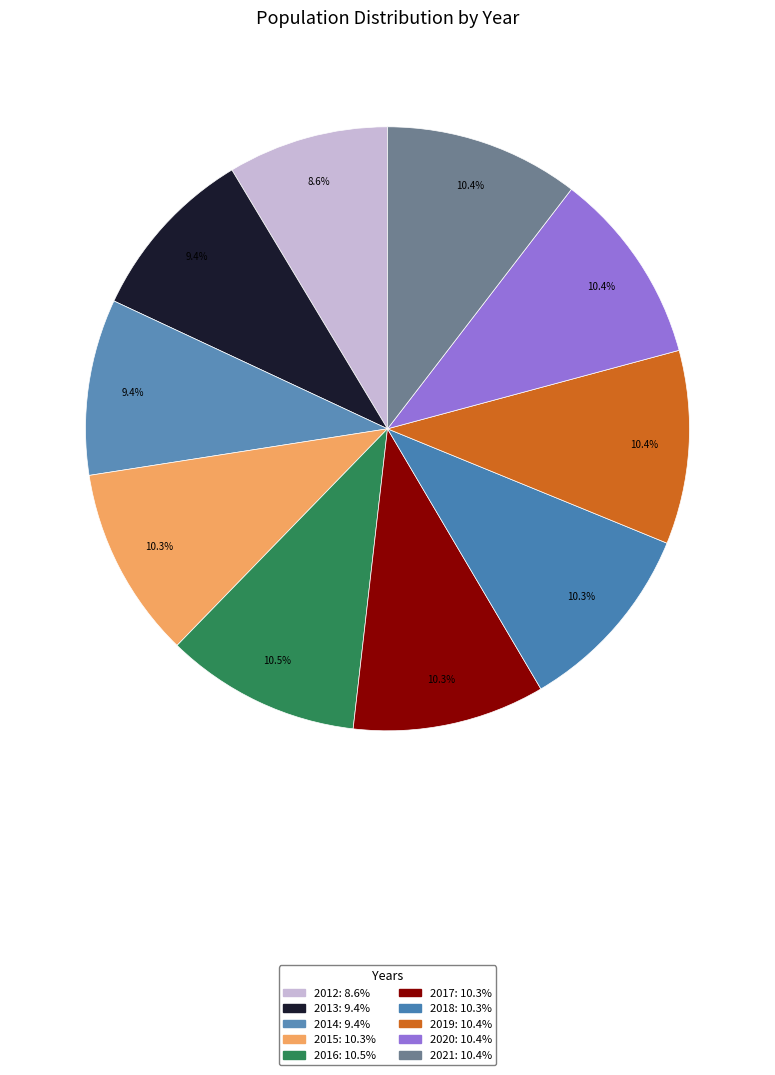

Is there any slice that represents more than half of the pie?

No